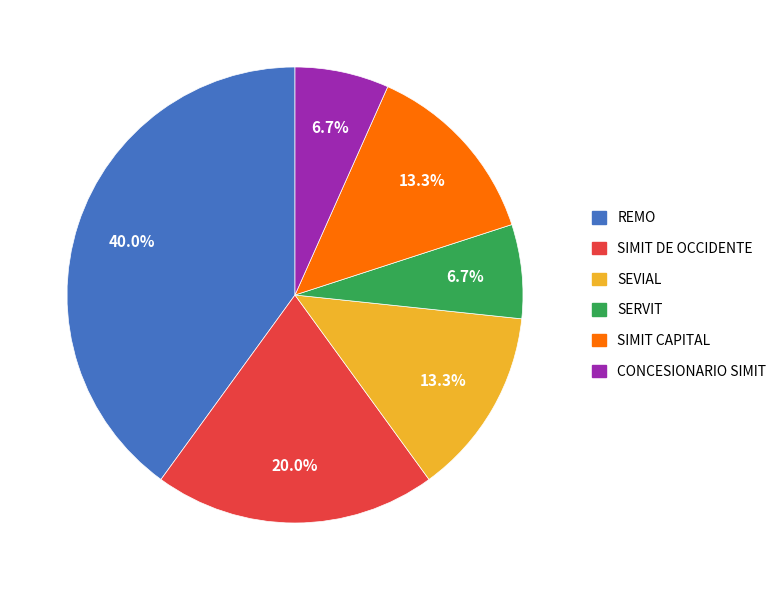

To the nearest percent, what is the difference between the largest and smallest slice percentages?

33%